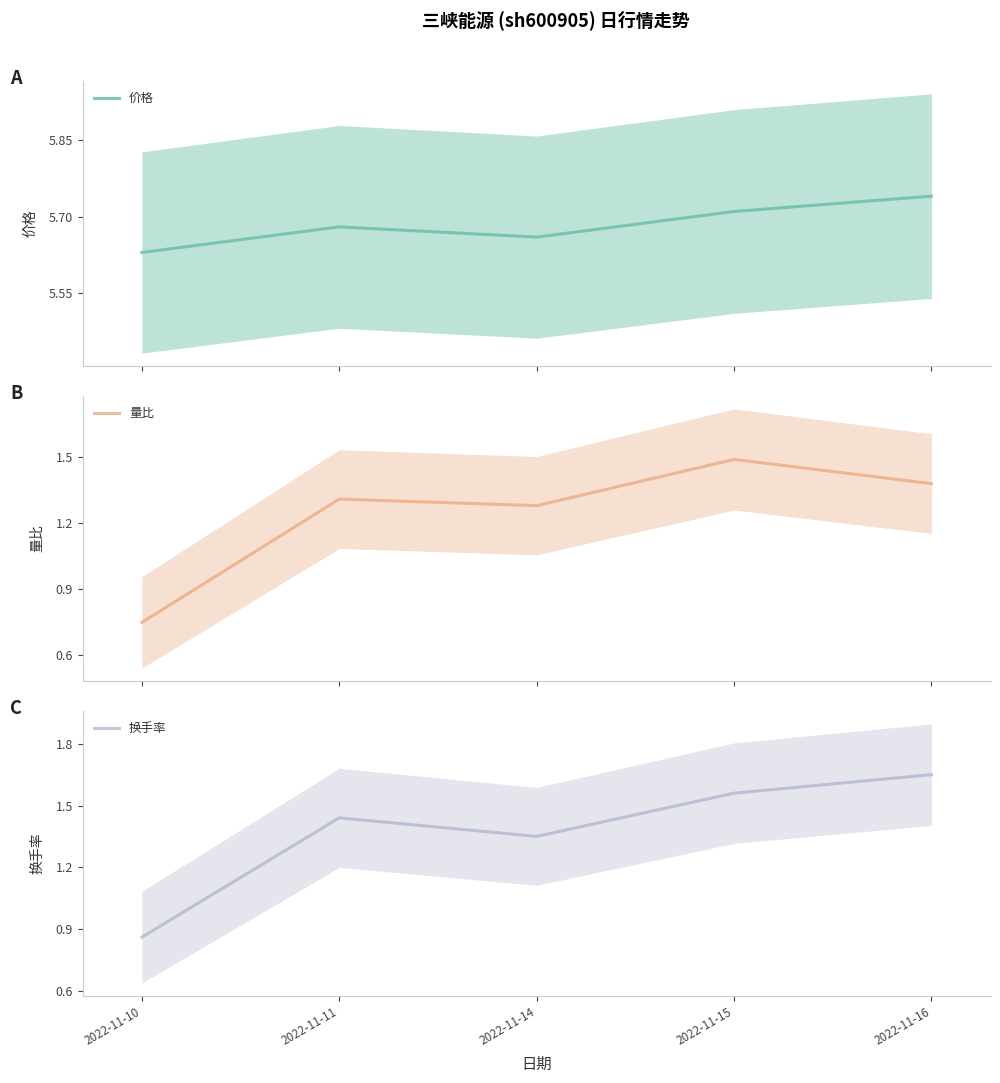

What is the value of the 量比 point at the 3rd from the left?

1.3